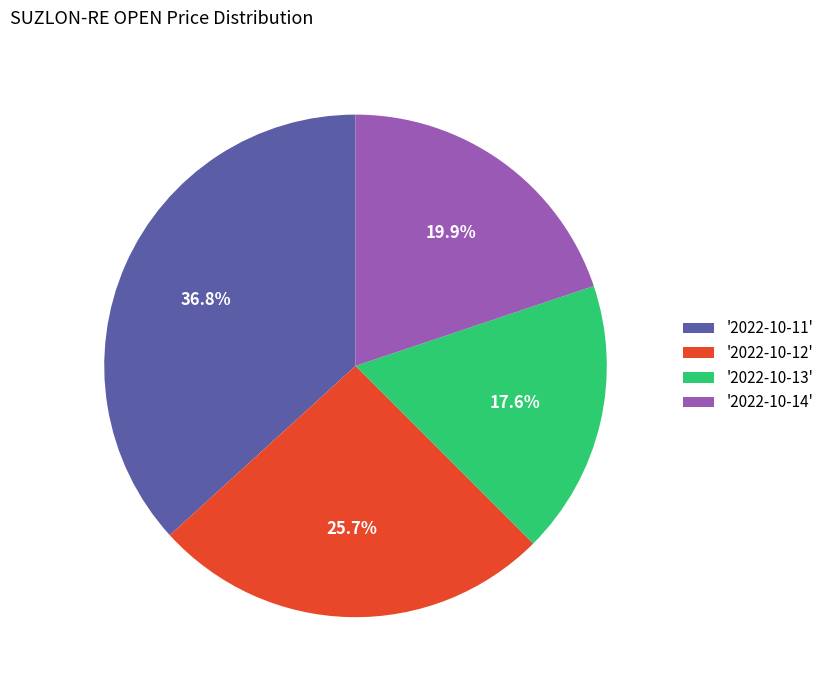

Which has a higher value, '2022-10-11' or '2022-10-14'?

'2022-10-11'